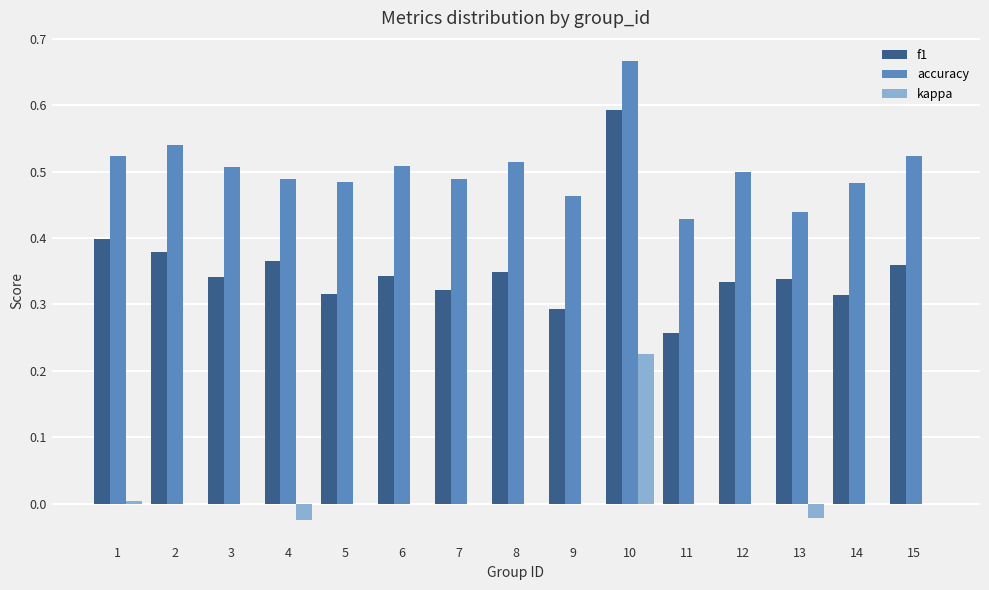

What is the sum of all accuracy values?

7.6